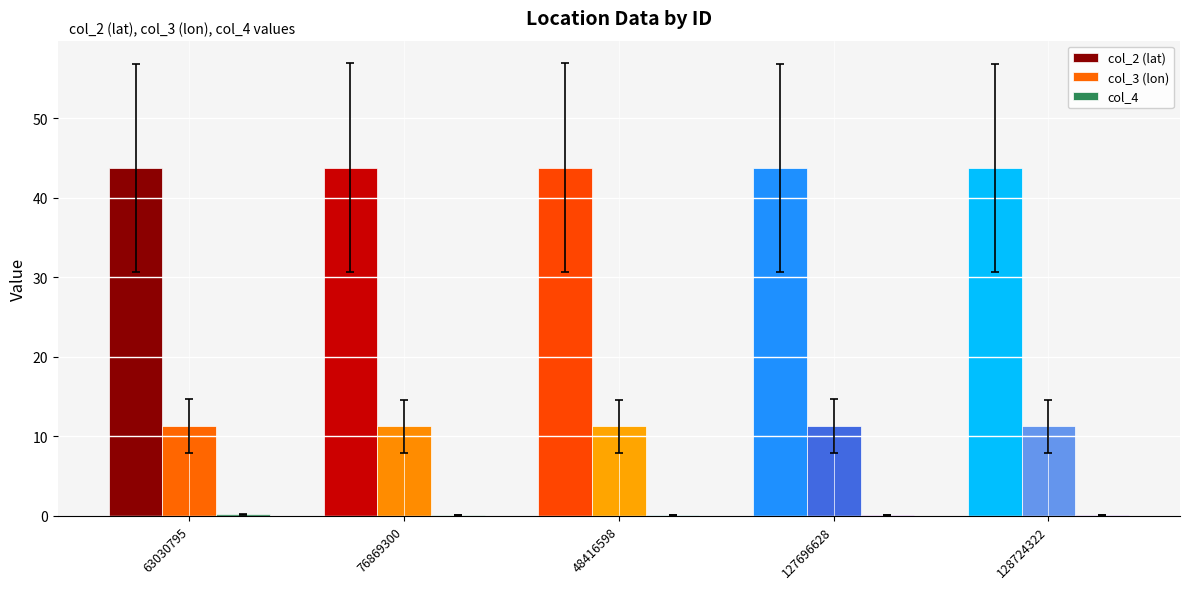

Which series has the largest total across all categories?

col_2 (lat)